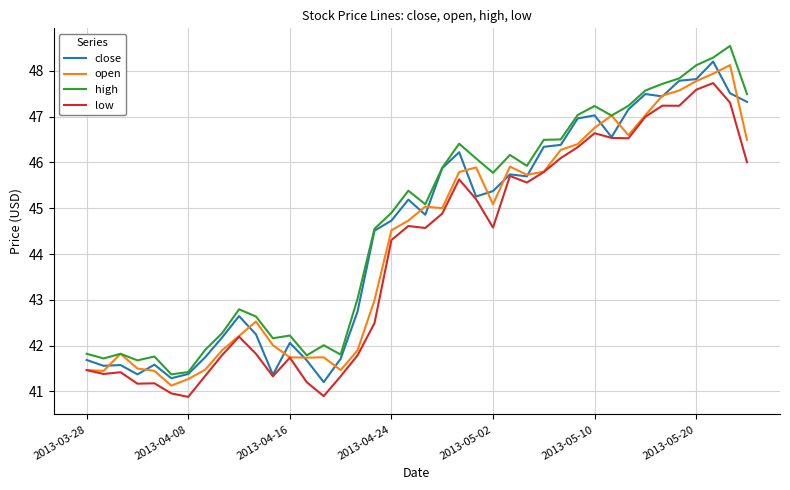

What are all the series names shown in the legend?

close, open, high, low